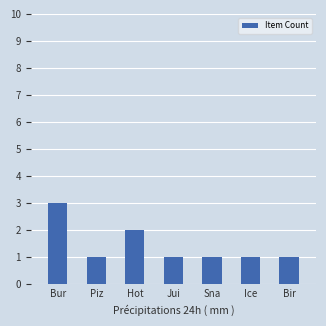

What is the approximate value at Piz?

1